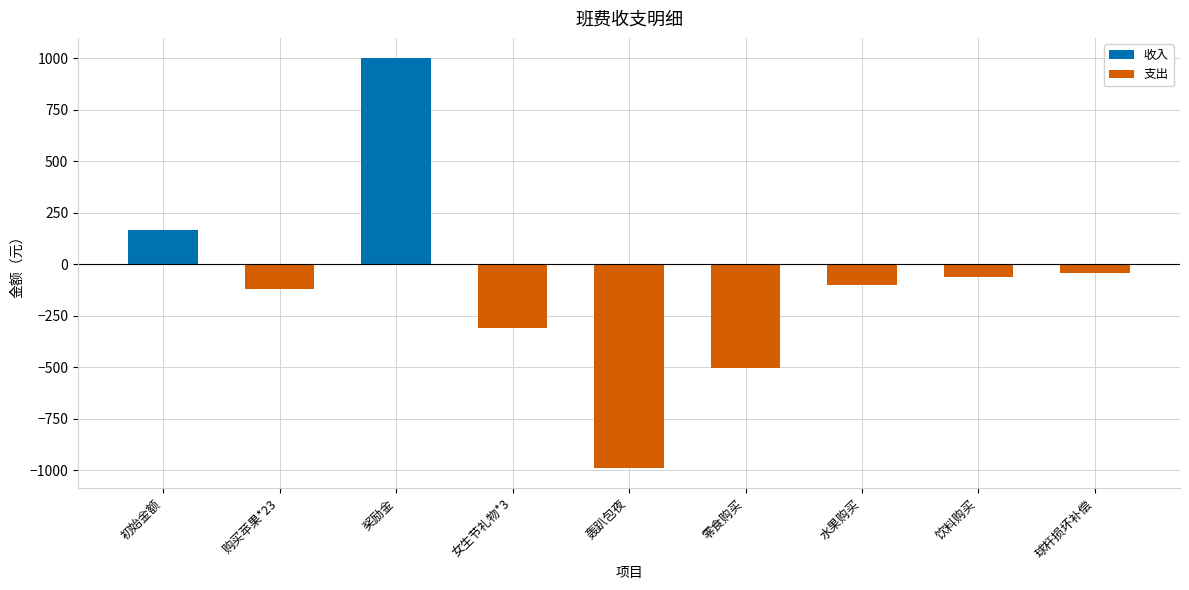

What are all the series names shown in the legend?

收入, 支出